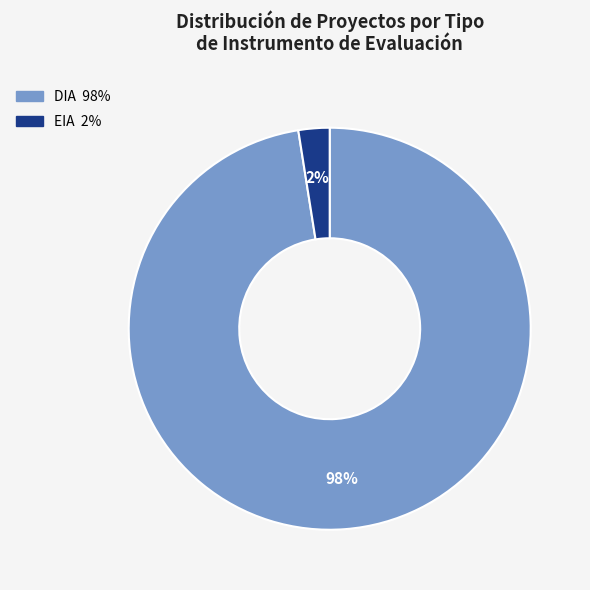

Combined, do DIA and EIA account for over 50%?

Yes